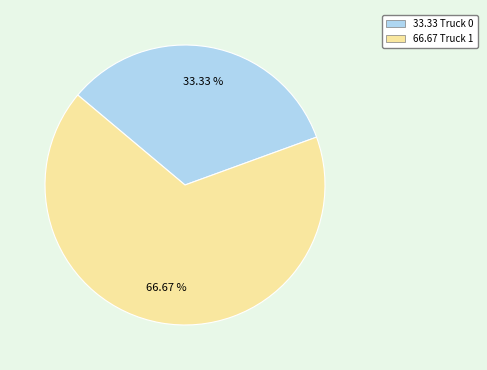

Is there any slice that represents more than half of the pie?

Yes